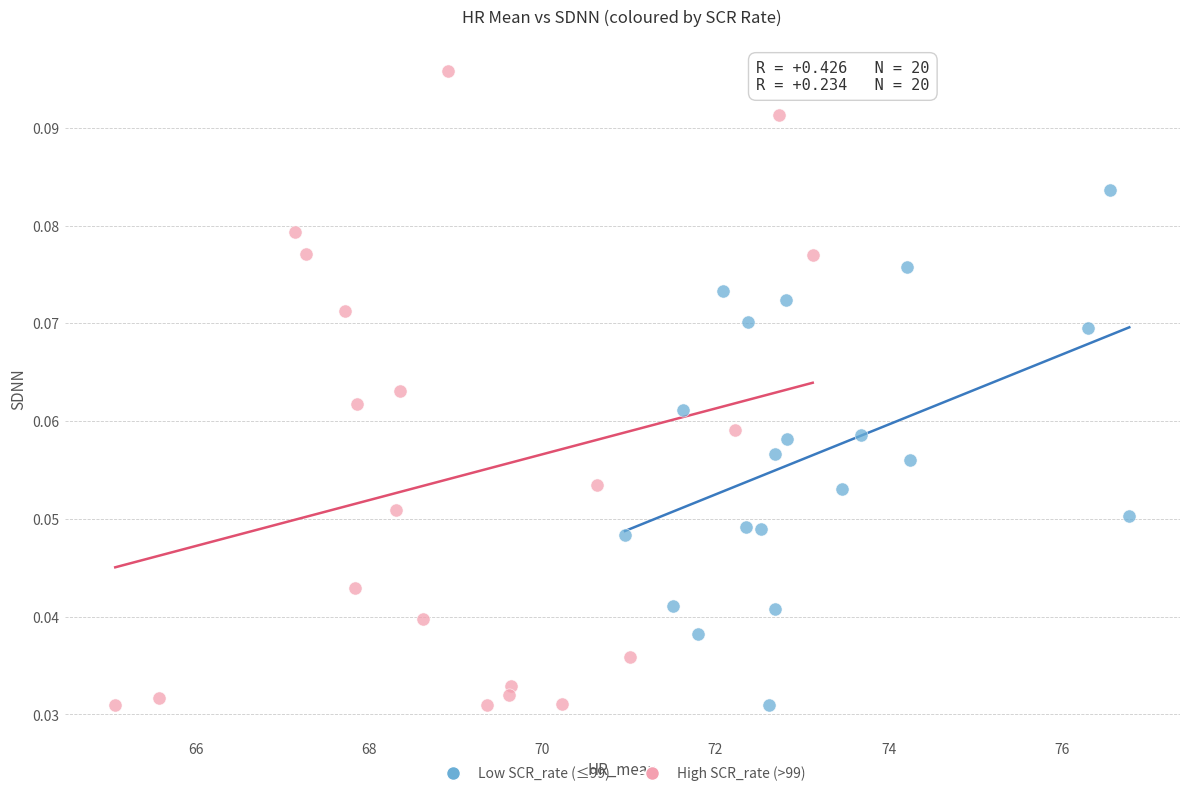

Which series has the largest Y range (max minus min)?

High SCR_rate (>99)